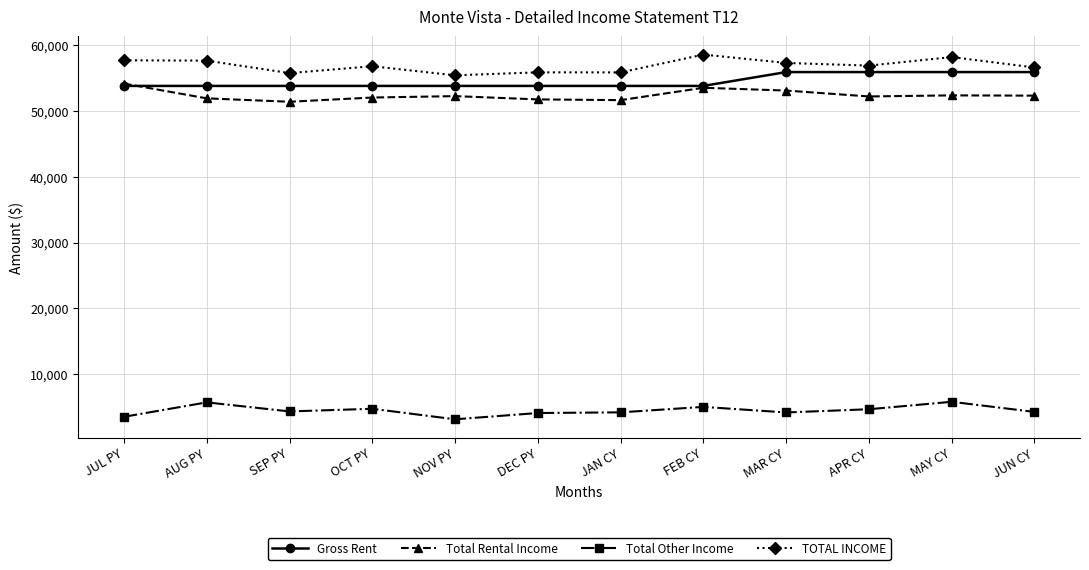

What is the label of the 1st point from the left?

JUL PY